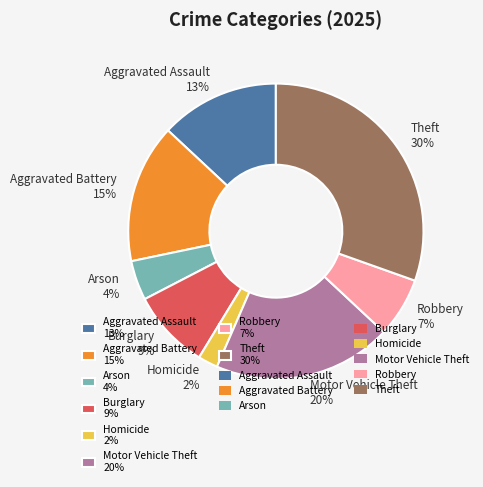

Count the number of slices in the pie.

8